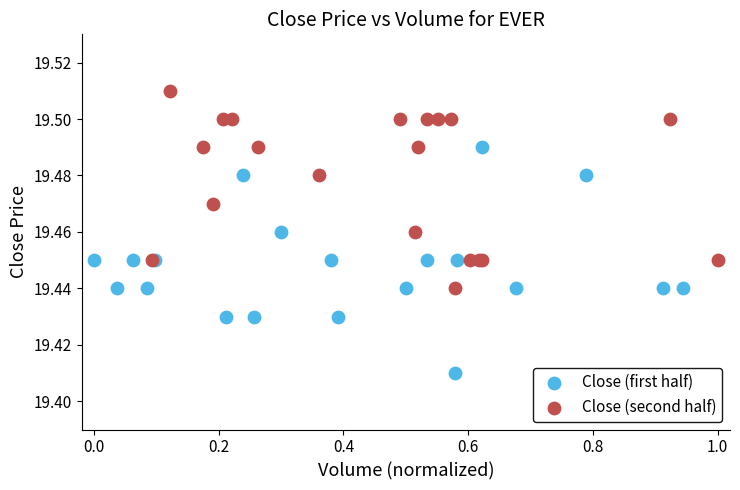

Which series has the largest Y range (max minus min)?

Close (first half)